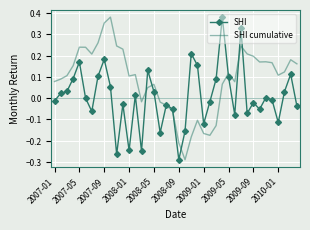

List the series in order of their overall mean, lowest first.

SHI, SHI cumulative